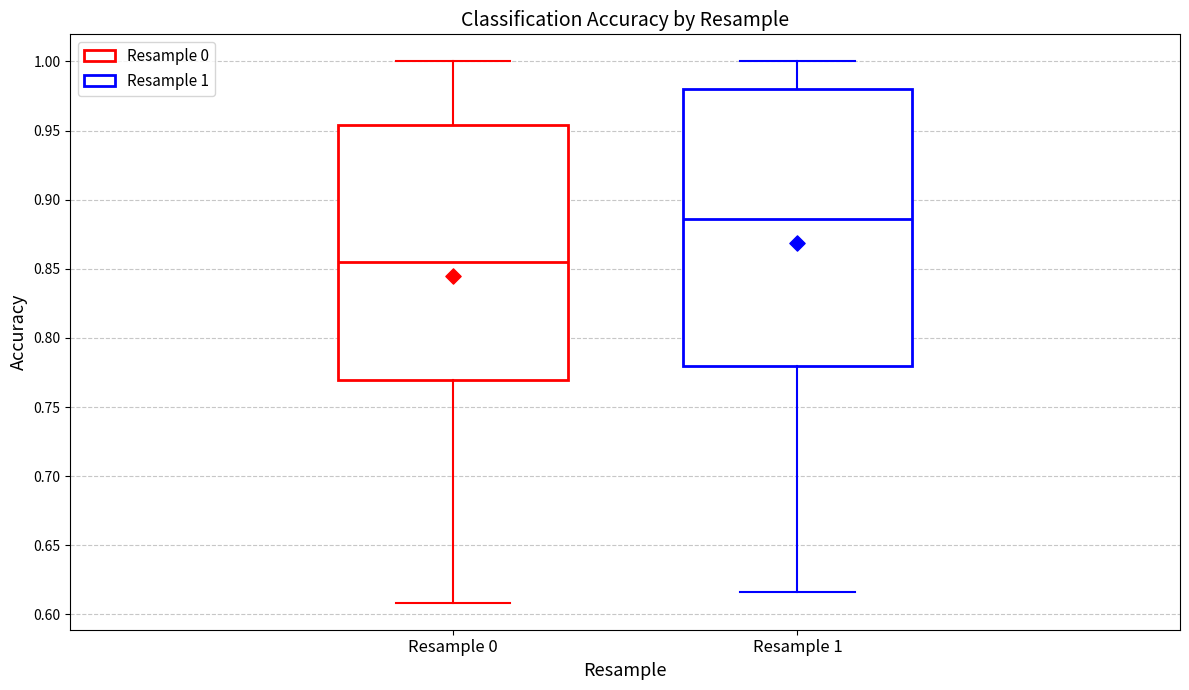

Where does the lower whisker of the box for Resample 1 end on the y-axis? The values are not printed on the chart, so give them approximately, as read against the axis.

0.615